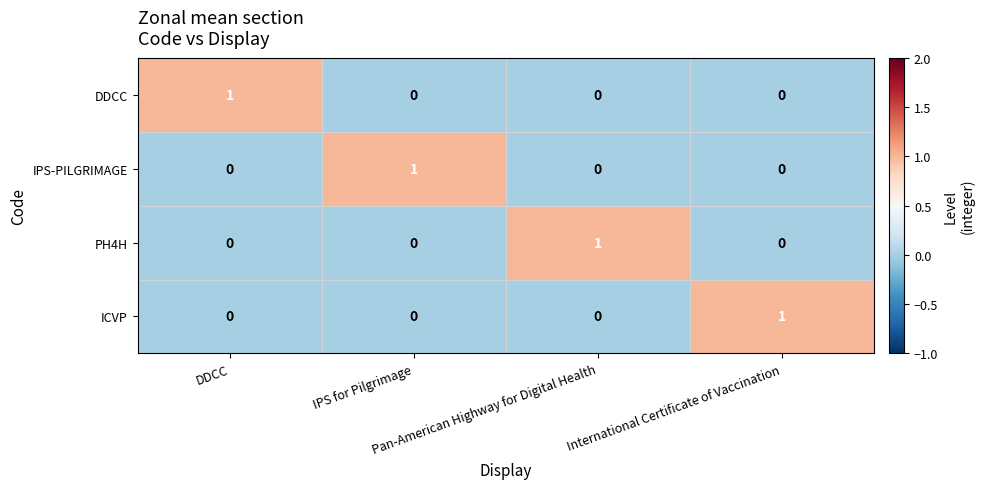

At how many categories does at least one series exceed 0?

4